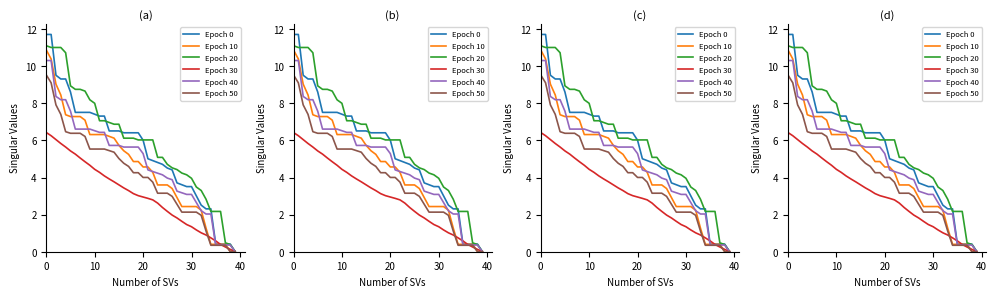

What is the label of the 20th point from the right?

20